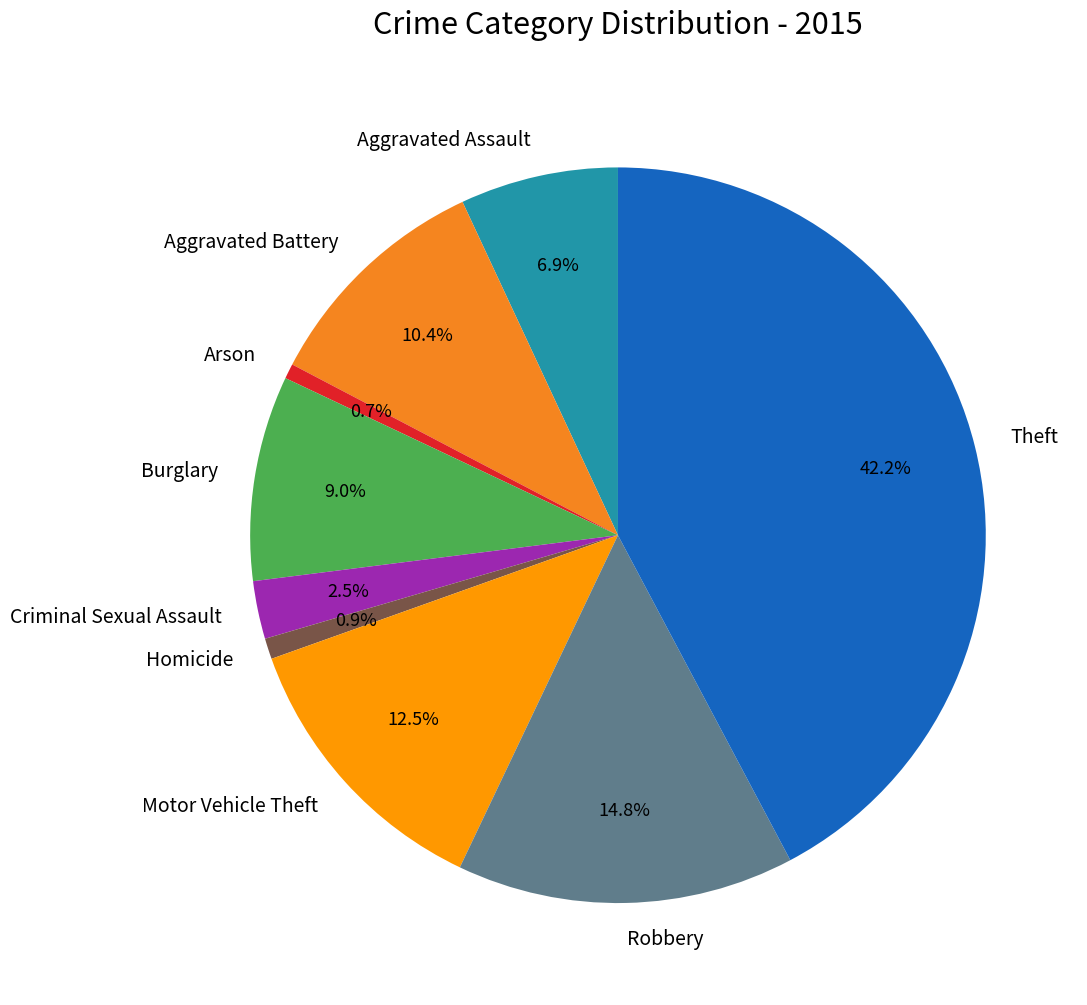

Is there any slice that represents more than half of the pie?

No